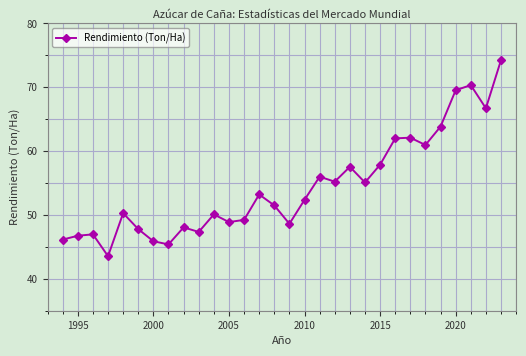

How many distinct data groups are displayed?

1